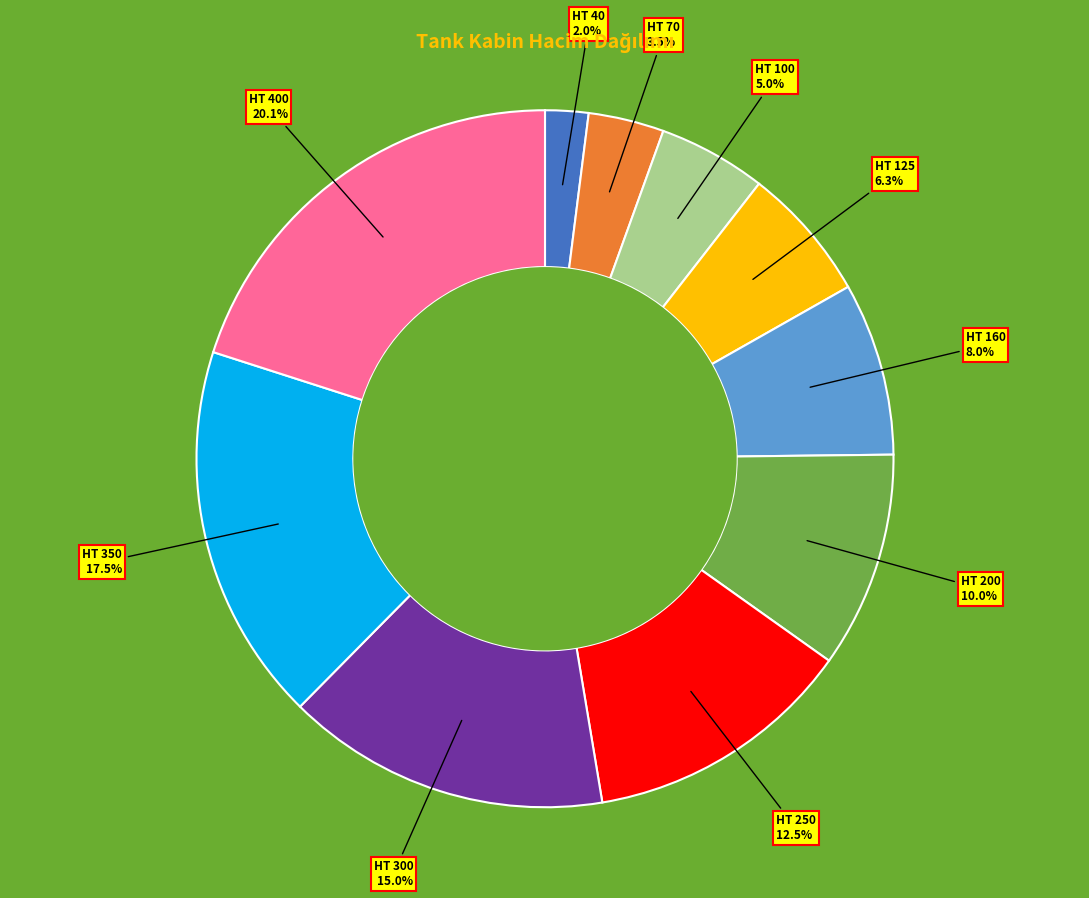

Is there any slice that represents more than half of the pie?

No